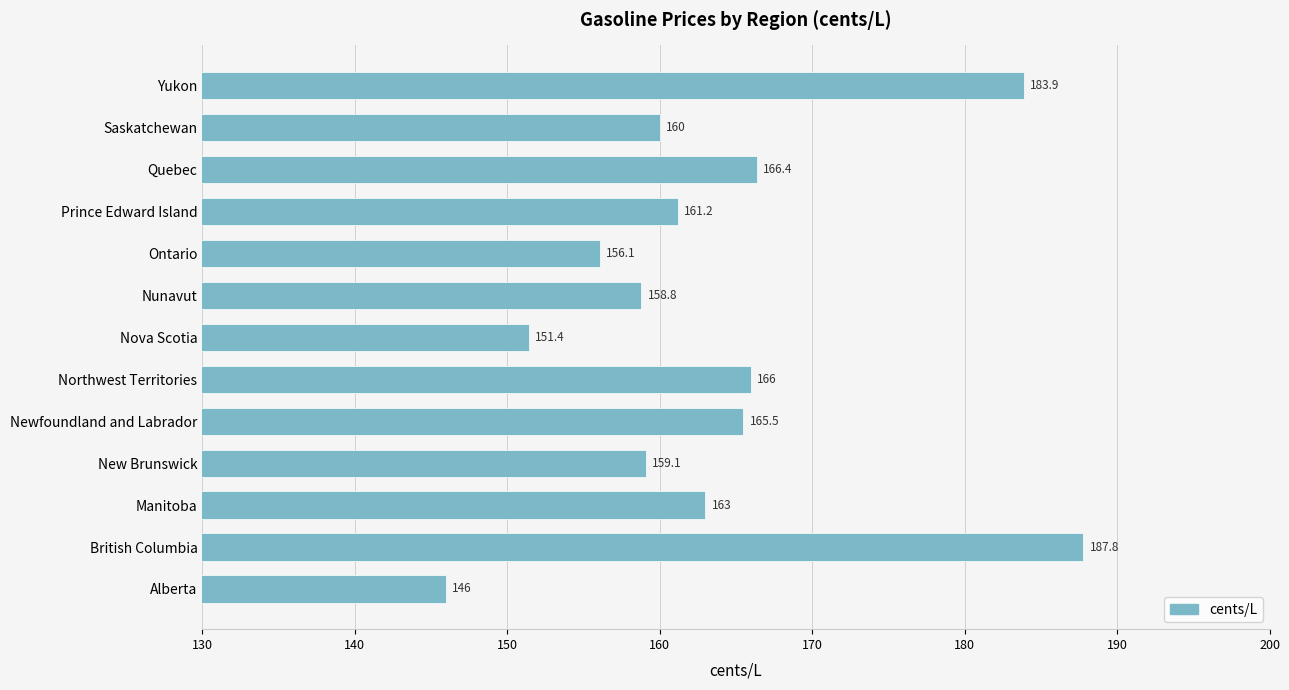

Count the number of categories in the chart.

13